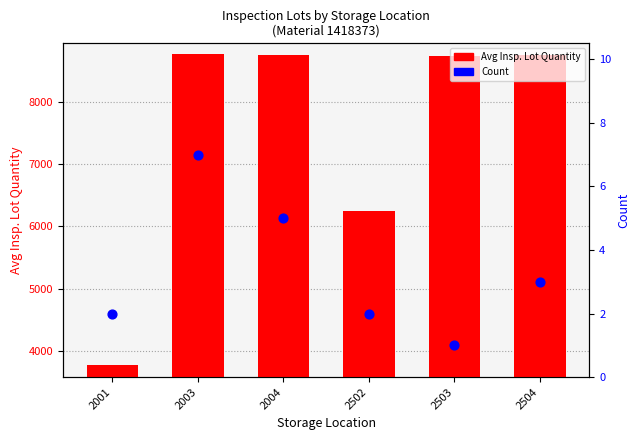

At which category is the sum across all series the highest?

2003